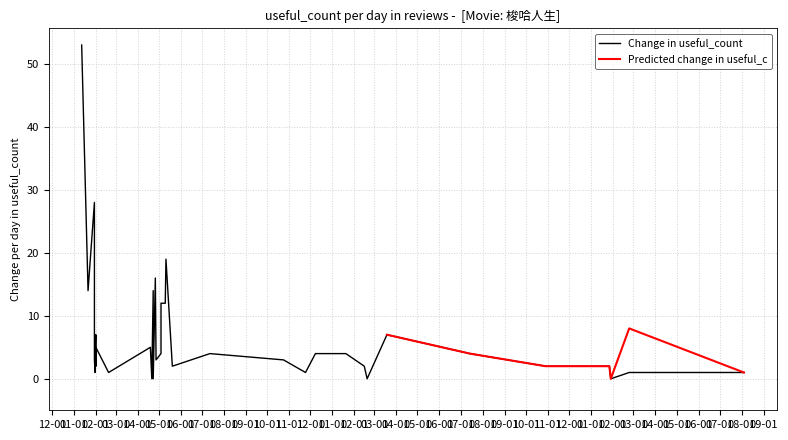

What is the maximum value for Predicted change in useful_c?

8